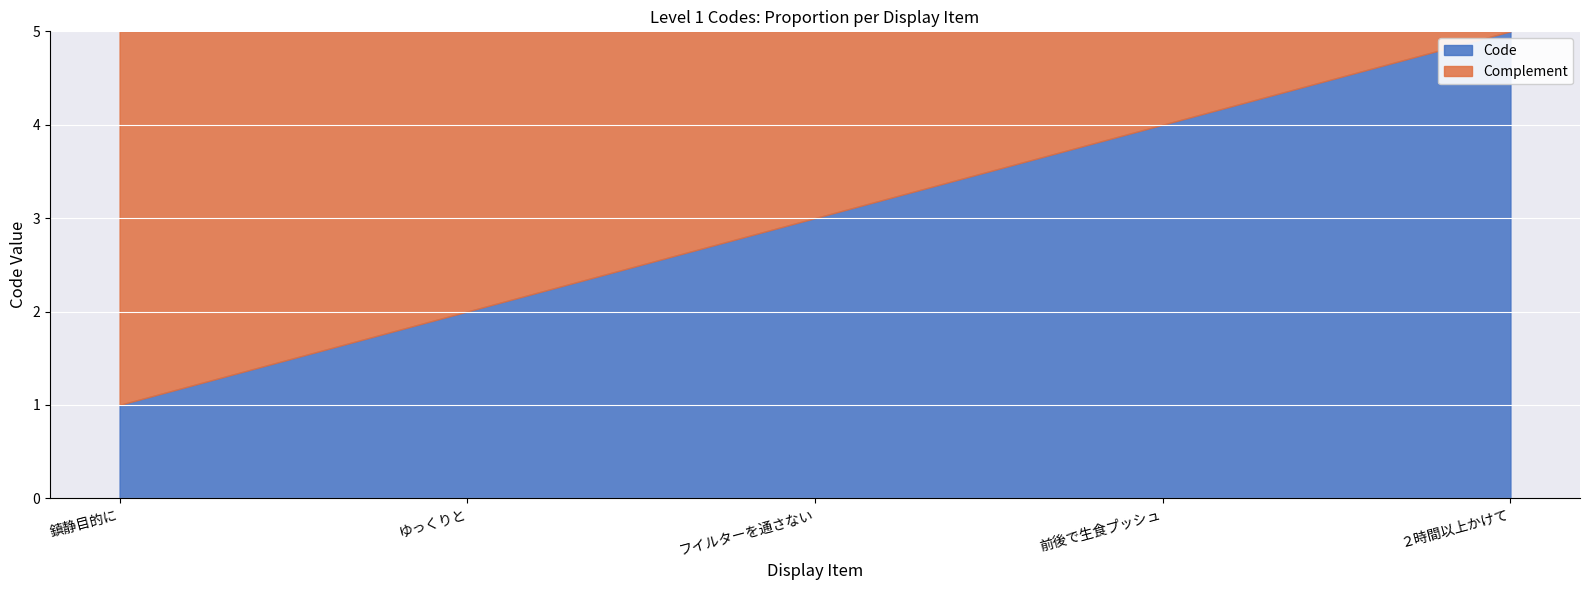

Where does the Complement series first go above 2?

鎮静目的に